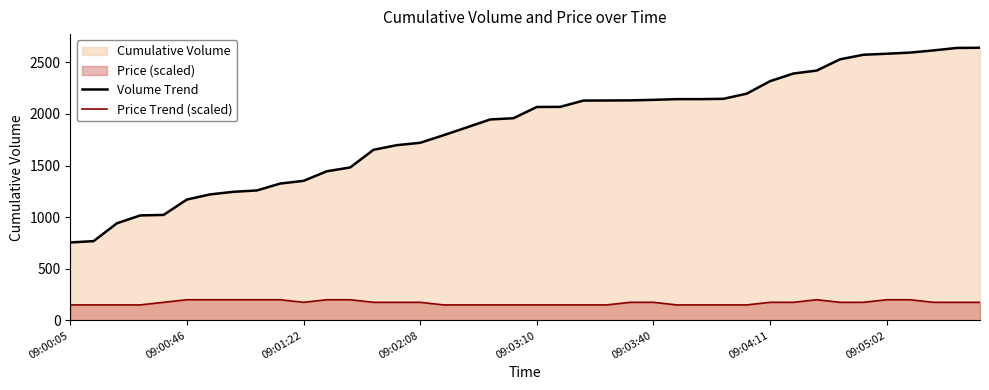

True or false: Price Trend (scaled) and Volume Trend cross at least once.

False